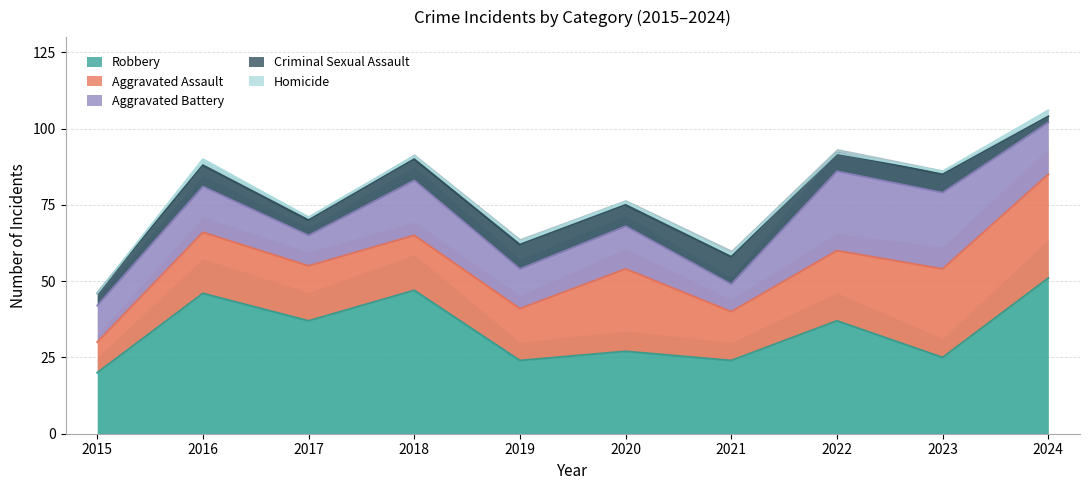

What is the total value across all series at 2021?

59